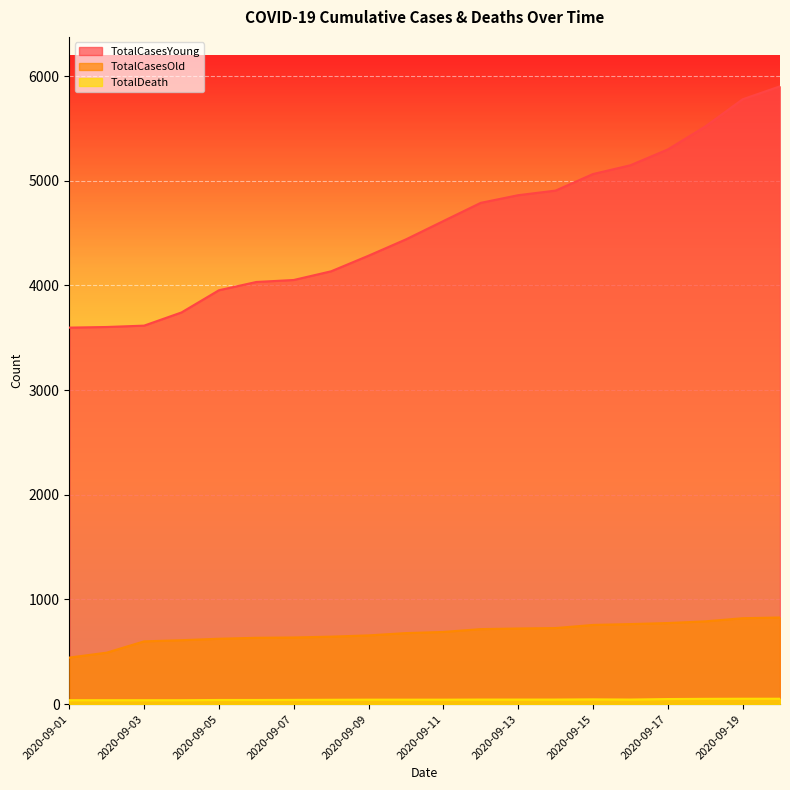

Reading left to right, what are all the values shown in this chart?

TotalCasesYoung: 2020-09-01=3597	2020-09-02=3603	2020-09-03=3616	2020-09-04=3742	2020-09-05=3954	2020-09-06=4033	2020-09-07=4052	2020-09-08=4135	2020-09-09=4284	2020-09-10=4440	2020-09-11=4615	2020-09-12=4789	2020-09-13=4862	2020-09-14=4906	2020-09-15=5064	2020-09-16=5148	2020-09-17=5299	2020-09-18=5518	2020-09-19=5778	2020-09-20=5902
TotalCasesOld: 2020-09-01=445	2020-09-02=492	2020-09-03=600	2020-09-04=611	2020-09-05=625	2020-09-06=634	2020-09-07=637	2020-09-08=645	2020-09-09=657	2020-09-10=679	2020-09-11=690	2020-09-12=717	2020-09-13=723	2020-09-14=727	2020-09-15=757	2020-09-16=765	2020-09-17=775	2020-09-18=791	2020-09-19=821	2020-09-20=828
TotalDeath: 2020-09-01=38	2020-09-02=38	2020-09-03=38	2020-09-04=38	2020-09-05=40	2020-09-06=40	2020-09-07=41	2020-09-08=42	2020-09-09=43	2020-09-10=43	2020-09-11=43	2020-09-12=44	2020-09-13=44	2020-09-14=44	2020-09-15=46	2020-09-16=44	2020-09-17=49	2020-09-18=51	2020-09-19=52	2020-09-20=52